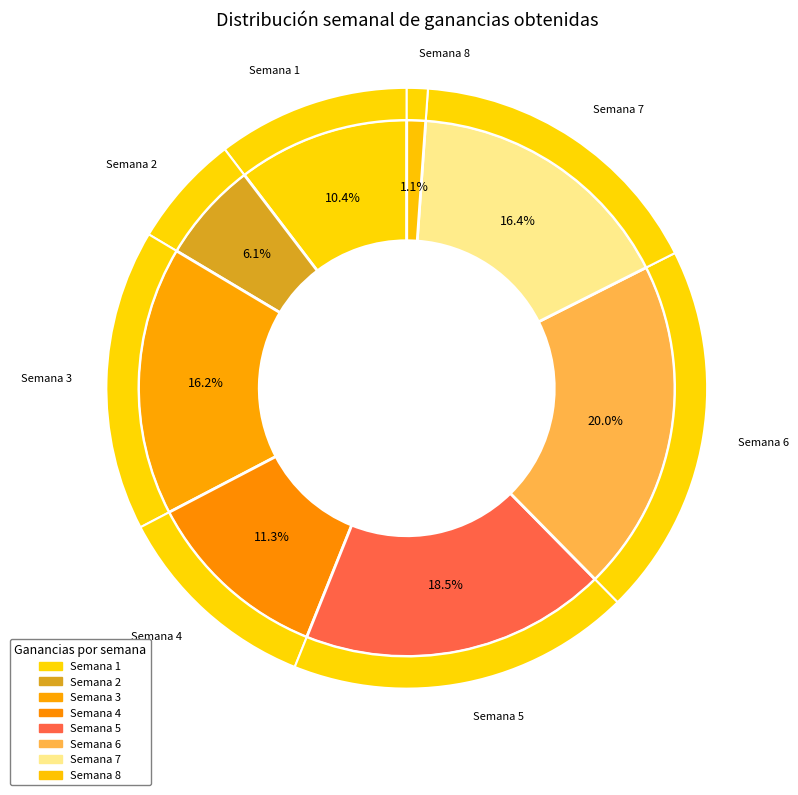

To the nearest percent, what percentage of the pie is Semana 3?

16%